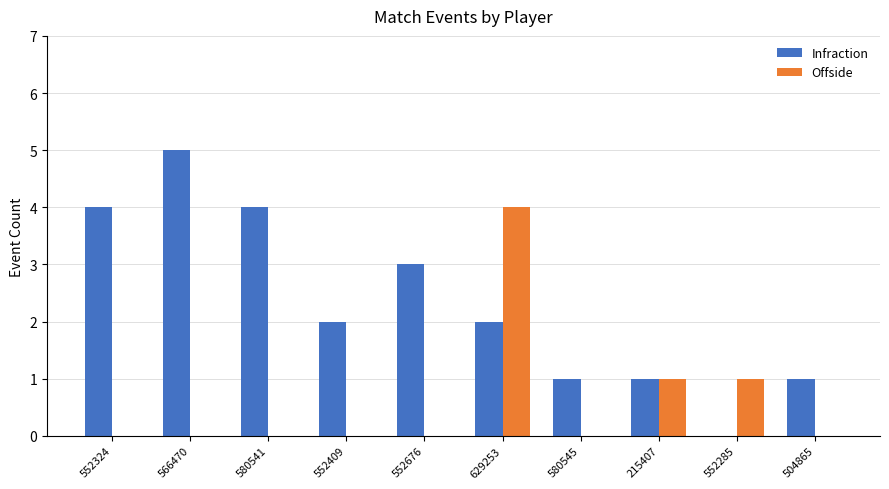

Which series has the largest range (max minus min)?

Infraction